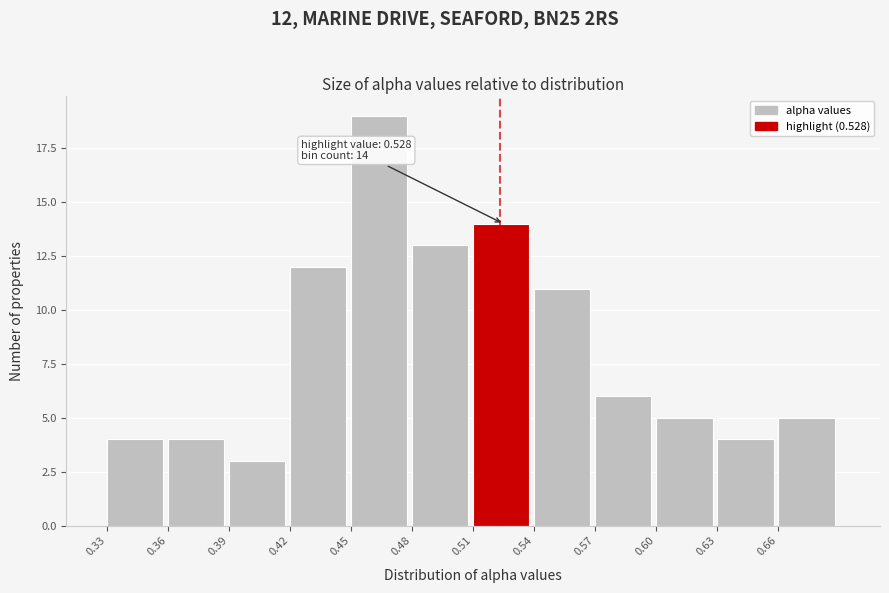

Reading left to right, what are all the values shown in this chart?

4	4	3	12	19	13	14	11	6	5	4	5